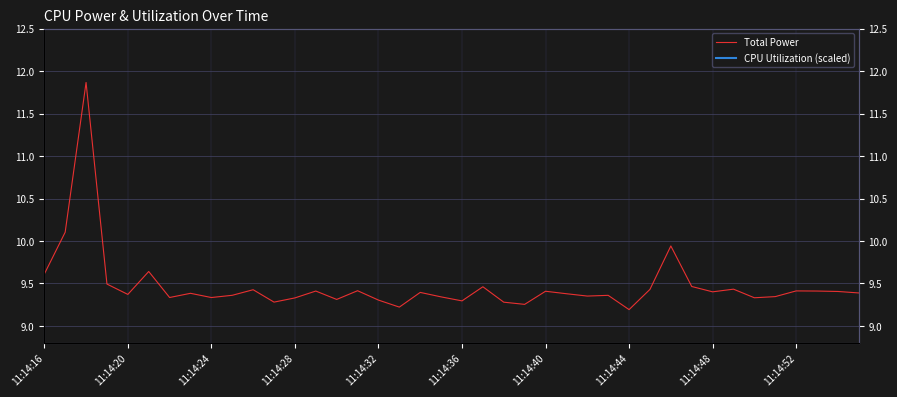

At which label is CPU Utilization (scaled) closest to 16?

11:14:36